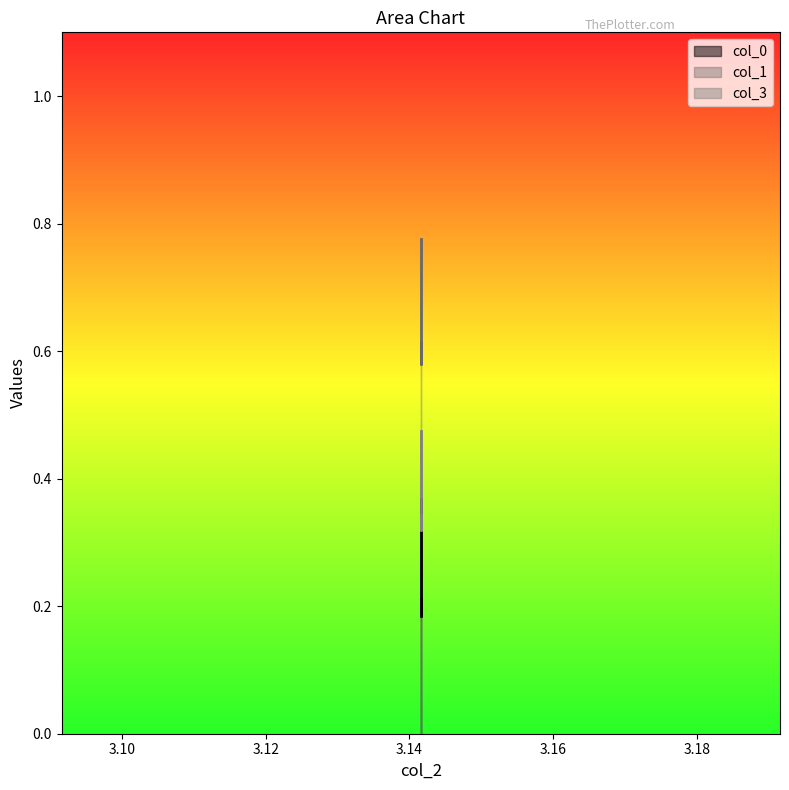

Reading right to left, what are all the values shown in this chart?

col_0: 3.1415926535897927=0.2	3.1415926535897927=0.2	3.1415926535897936=0.4
col_1: 3.1415926535897927=0.6	3.1415926535897927=0.6	3.1415926535897936=0.8
col_3: 3.1415926535897927=0.3	3.1415926535897927=0.3	3.1415926535897936=0.5